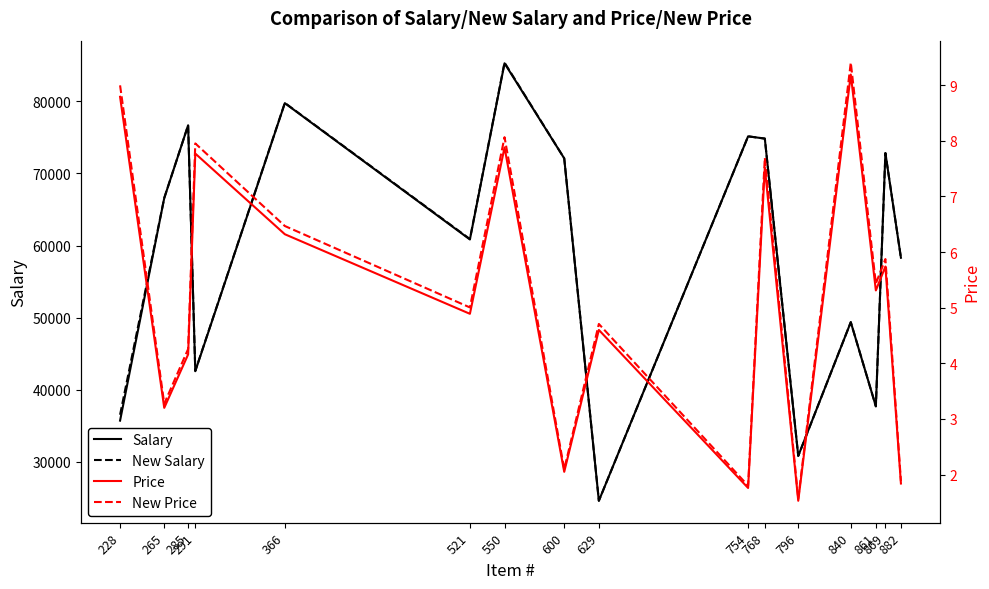

How many values in the Salary series exceed 66583?

7